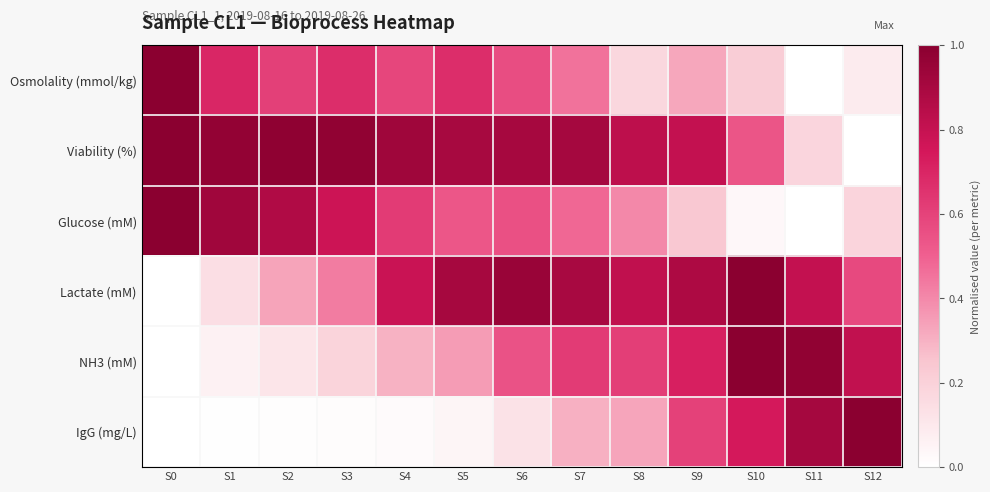

Reading right to left, what are all the values shown in this chart?

Osmolality (mmol/kg): S12=0.1	S11=0.0	S10=0.2	S9=0.3	S8=0.2	S7=0.5	S6=0.6	S5=0.7	S4=0.6	S3=0.7	S2=0.6	S1=0.7	S0=1.0
Viability (%): S12=0.0	S11=0.2	S10=0.5	S9=0.8	S8=0.8	S7=0.9	S6=0.9	S5=0.9	S4=0.9	S3=1.0	S2=1.0	S1=1.0	S0=1.0
Glucose (mM): S12=0.2	S11=0.0	S10=0.0	S9=0.2	S8=0.4	S7=0.5	S6=0.6	S5=0.5	S4=0.6	S3=0.8	S2=0.9	S1=0.9	S0=1.0
Lactate (mM): S12=0.6	S11=0.8	S10=1.0	S9=0.9	S8=0.8	S7=0.9	S6=0.9	S5=0.9	S4=0.8	S3=0.4	S2=0.3	S1=0.1	S0=0.0
NH3 (mM): S12=0.8	S11=1.0	S10=1.0	S9=0.7	S8=0.6	S7=0.6	S6=0.5	S5=0.4	S4=0.3	S3=0.2	S2=0.1	S1=0.1	S0=0.0
IgG (mg/L): S12=1.0	S11=0.9	S10=0.7	S9=0.6	S8=0.3	S7=0.3	S6=0.1	S5=0.0	S4=0.0	S3=0.0	S2=0.0	S1=0.0	S0=0.0